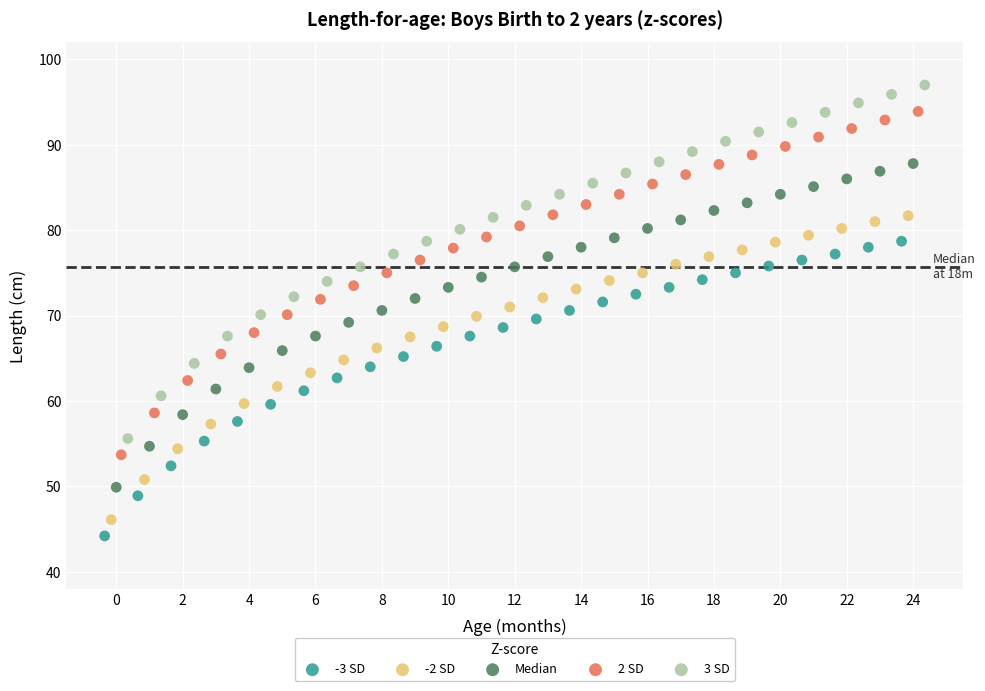

Which series reaches the maximum Y coordinate?

3 SD